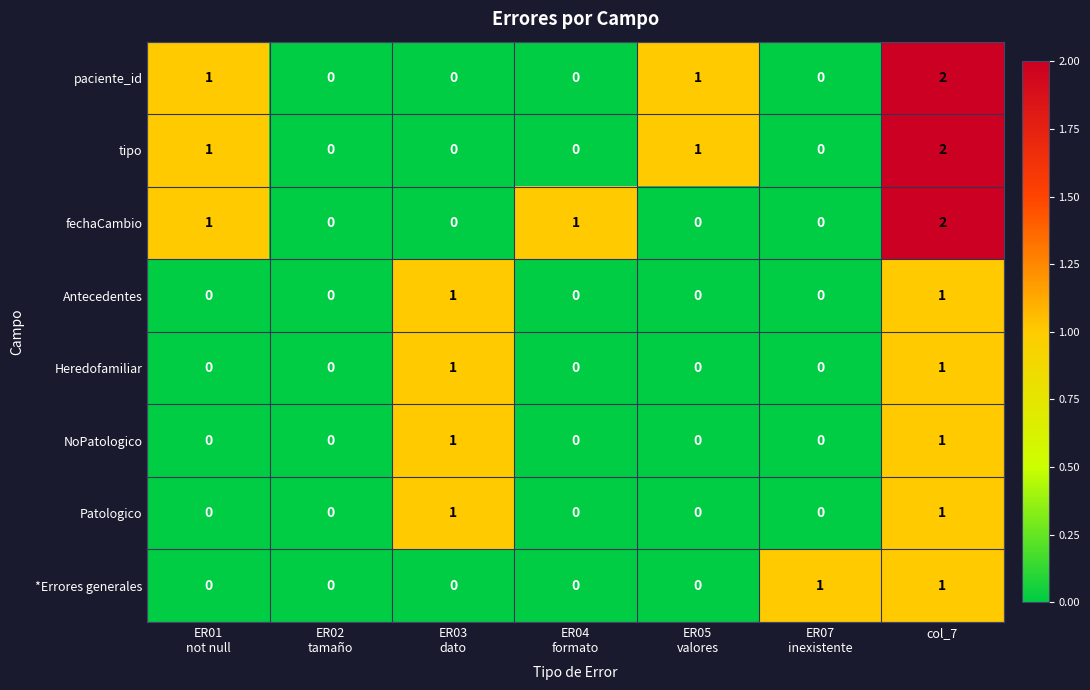

At which category is the sum across all series the highest?

col_7